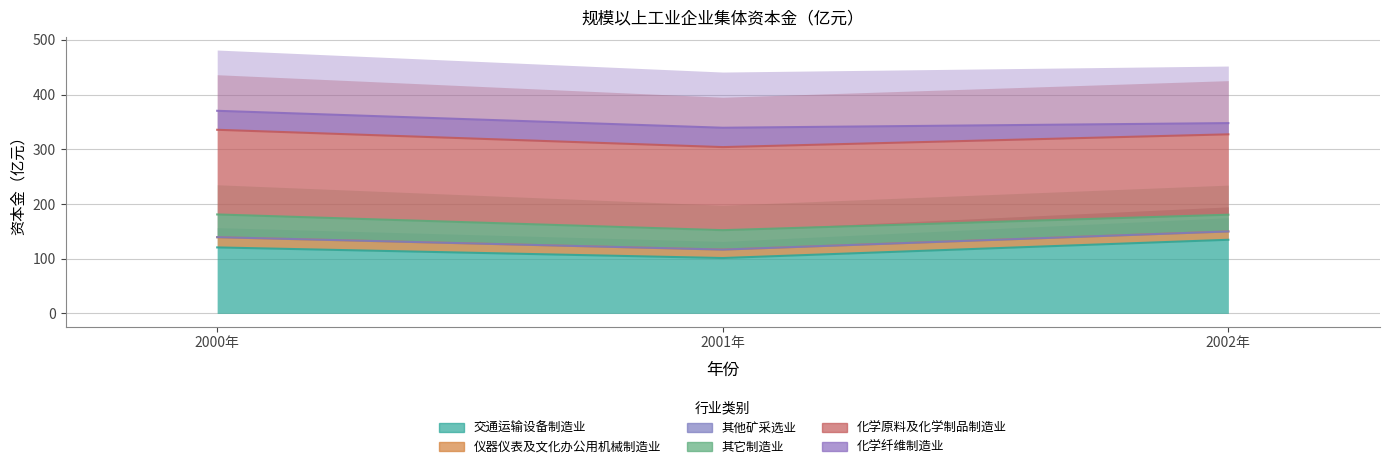

At which category does the chart reach its minimum across all series?

2001年